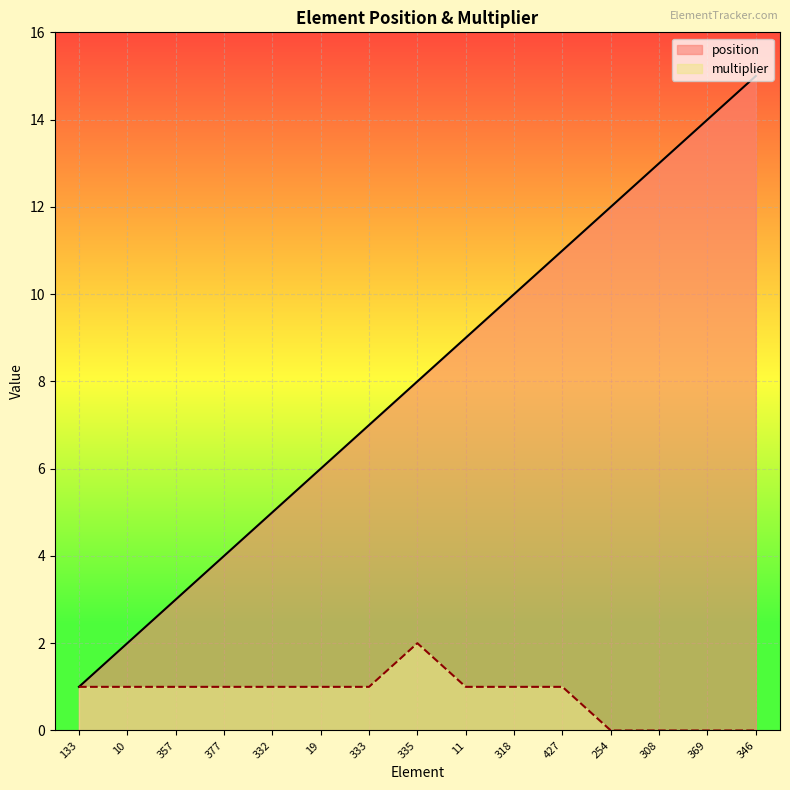

Rank the series at 346 from lowest to highest value.

multiplier, position